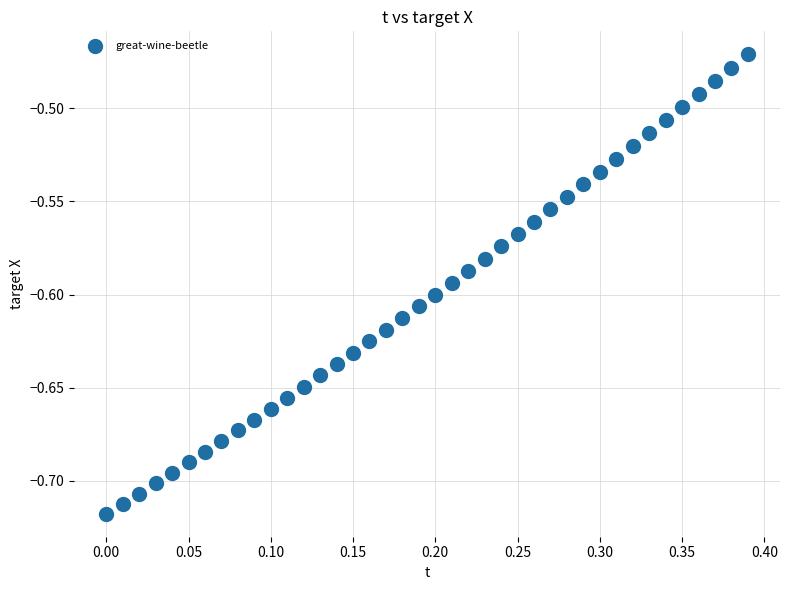

What is the range of X values (max minus min)?

0.4